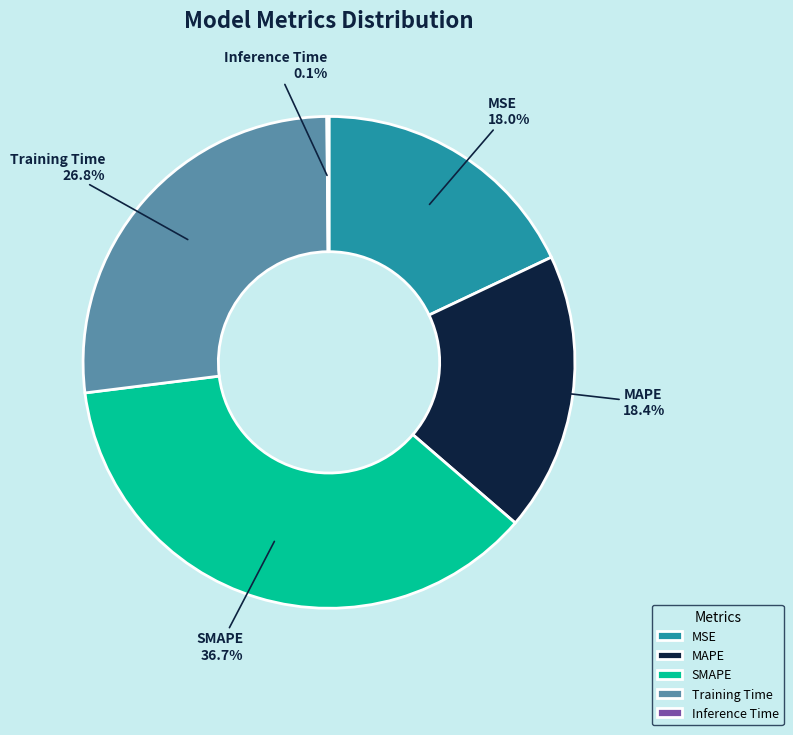

To the nearest percent, what percentage of the pie is MSE?

18%